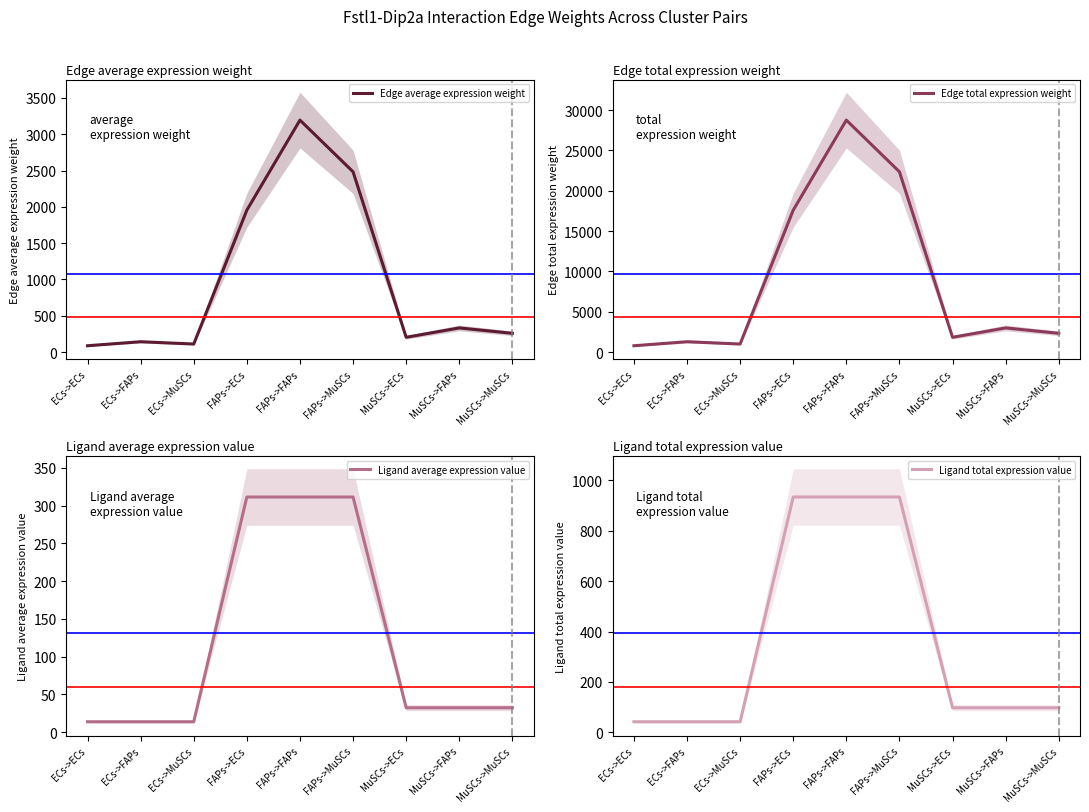

True or false: Ligand average expression value and Edge average expression weight cross at least once.

False